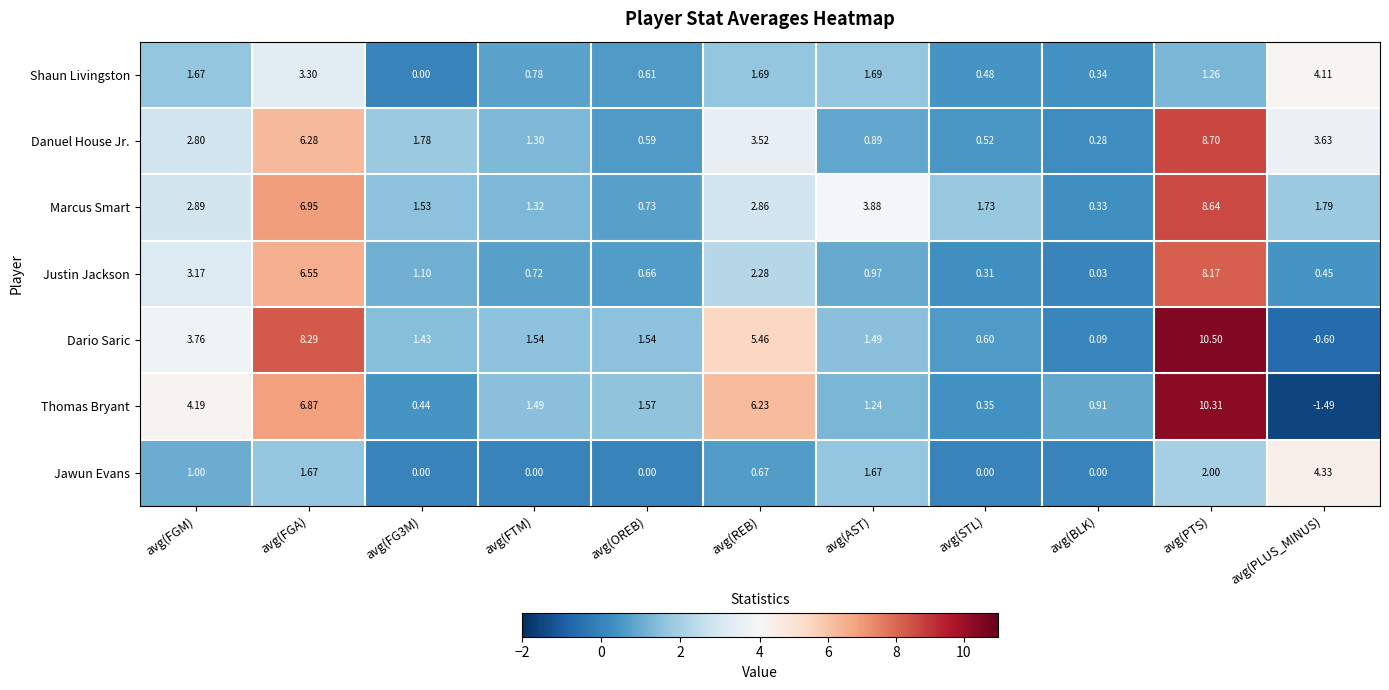

Which series has the largest range (max minus min)?

Thomas Bryant